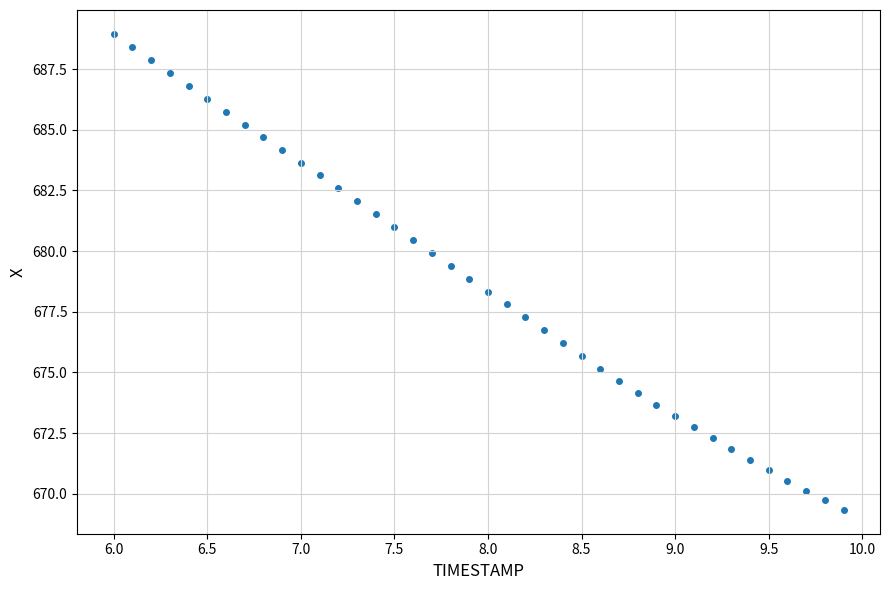

What is the range of X values (max minus min)?

3.9